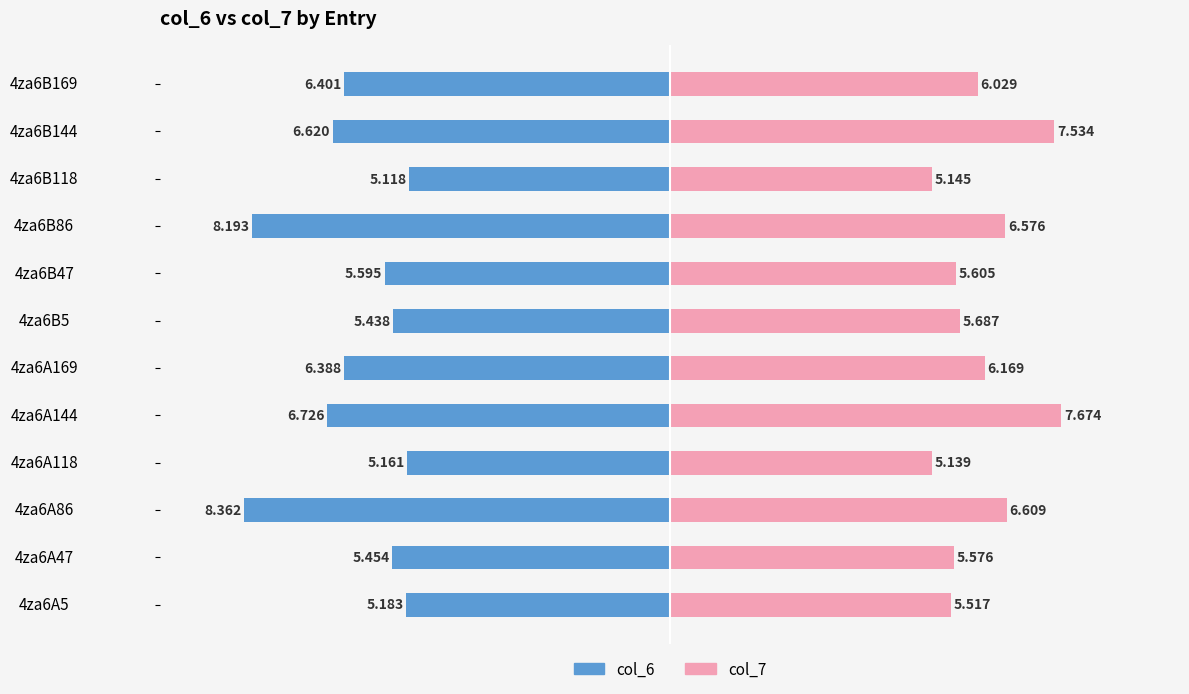

At 4za6A118, list the series in order from largest to smallest.

col_7, col_6